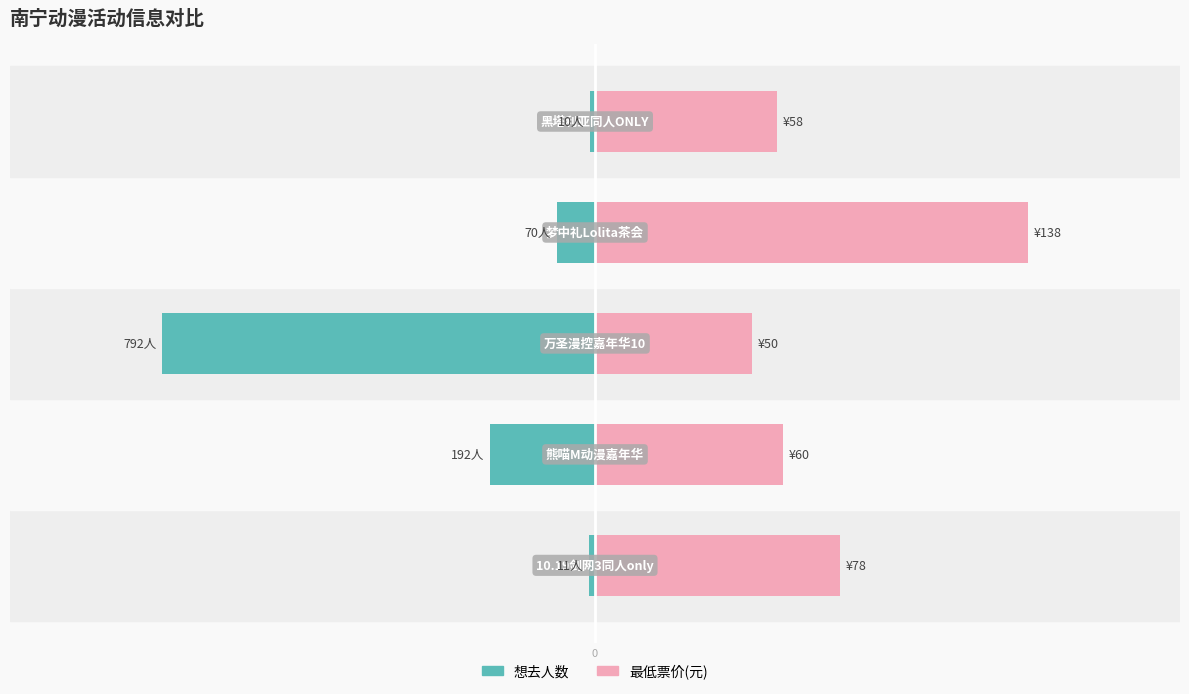

What are all the series names shown in the legend?

想去人数, 最低票价